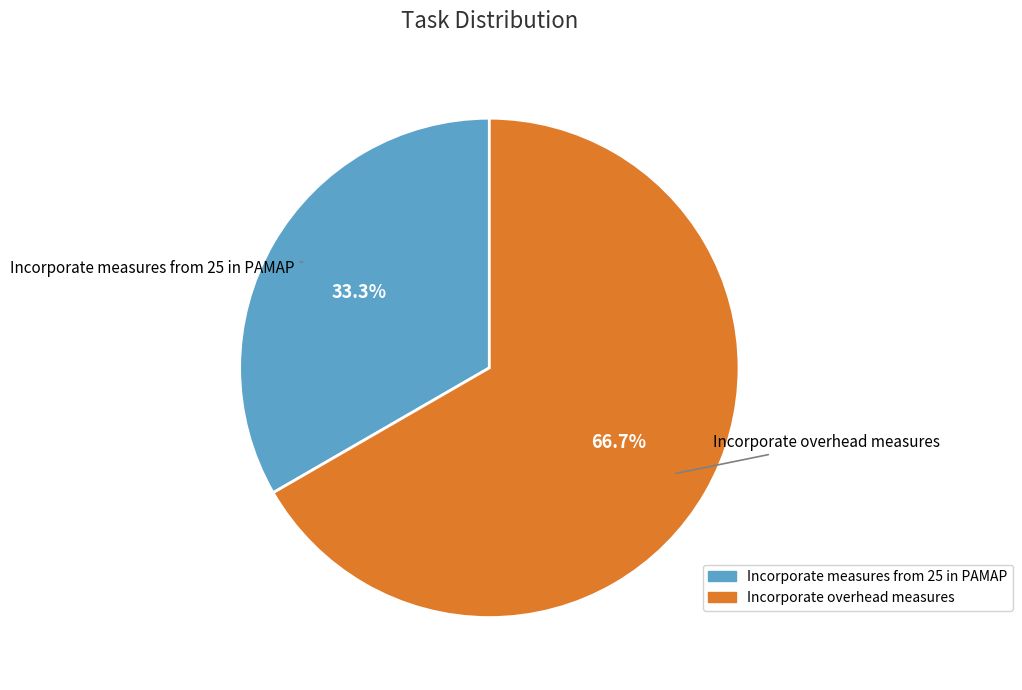

What percentage do Incorporate overhead measures and Incorporate measures from 25 in PAMAP together represent?

100.0%